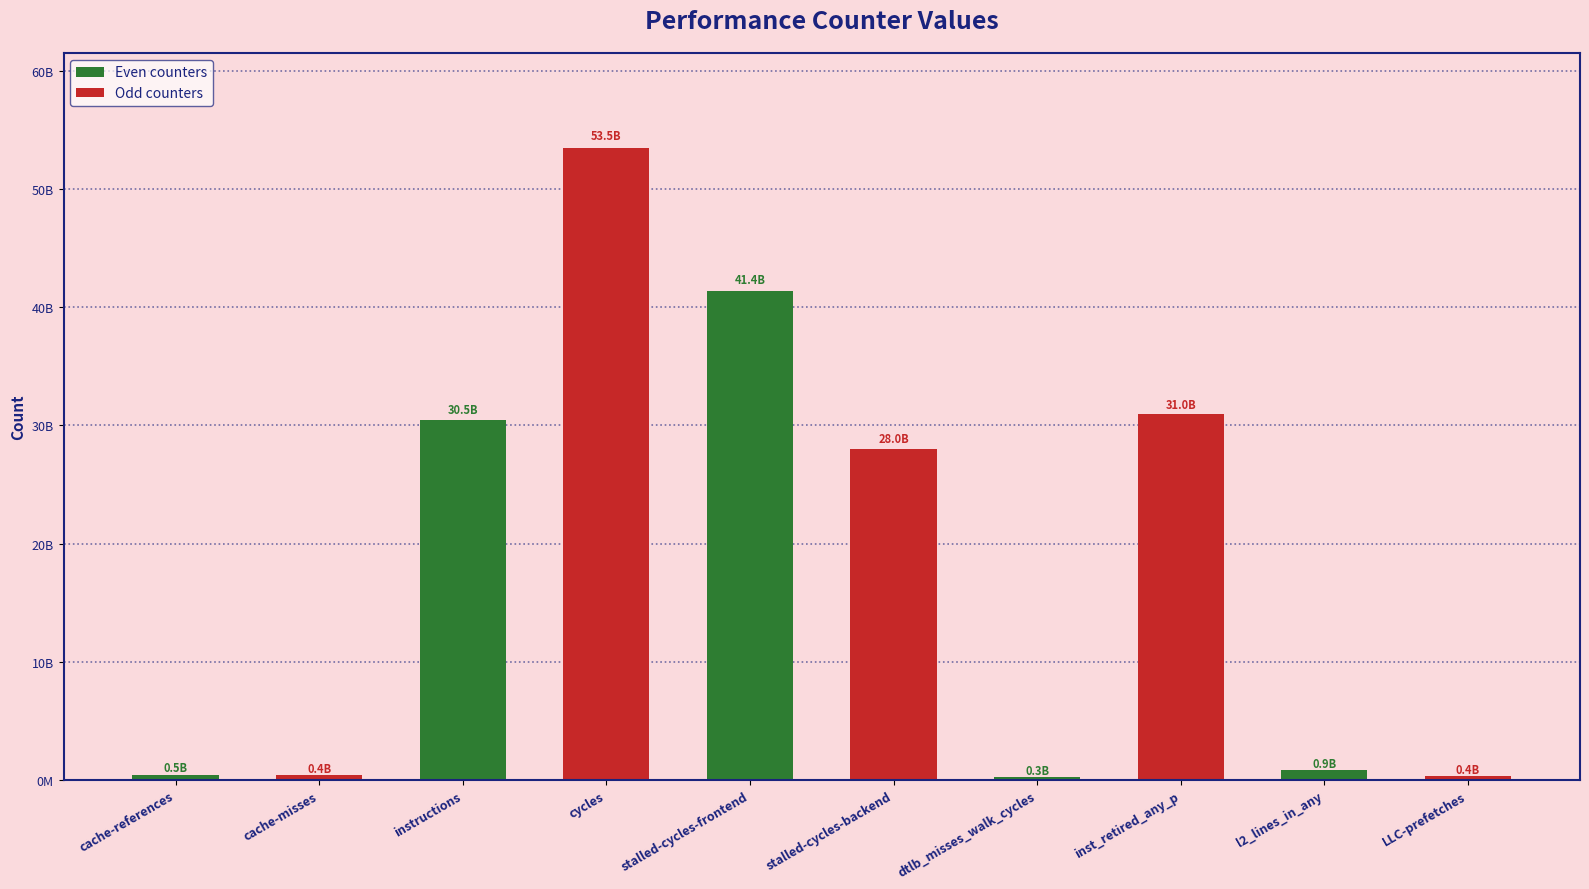

How many data points in Even counters are less than 282769022?

5